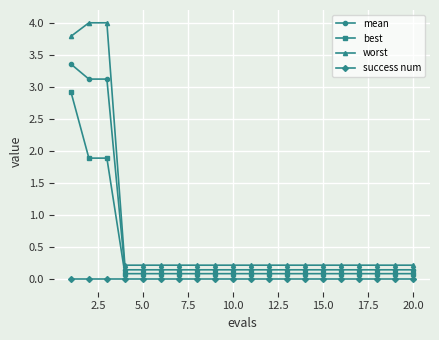

True or false: mean and success num intersect in this chart.

False